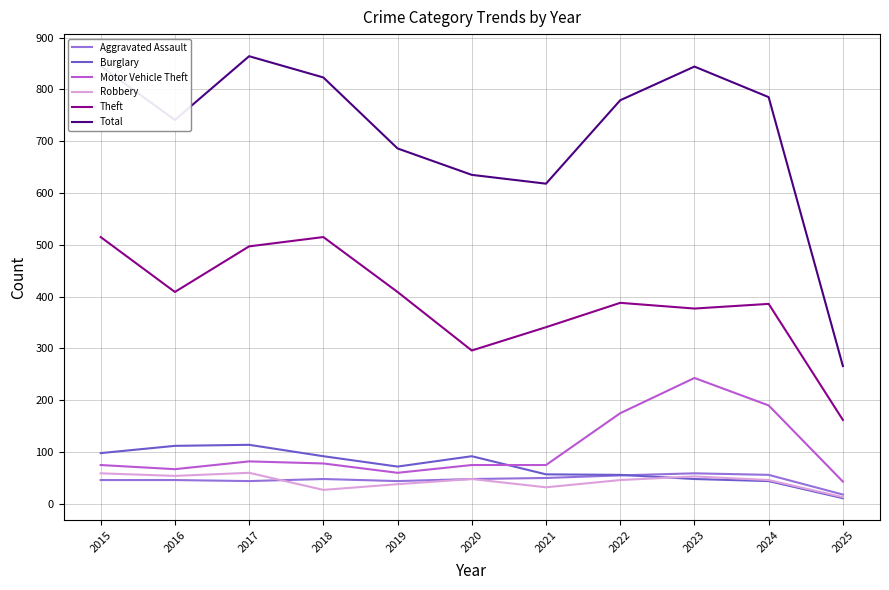

Which series changed the most between 2015 and 2022?

Theft